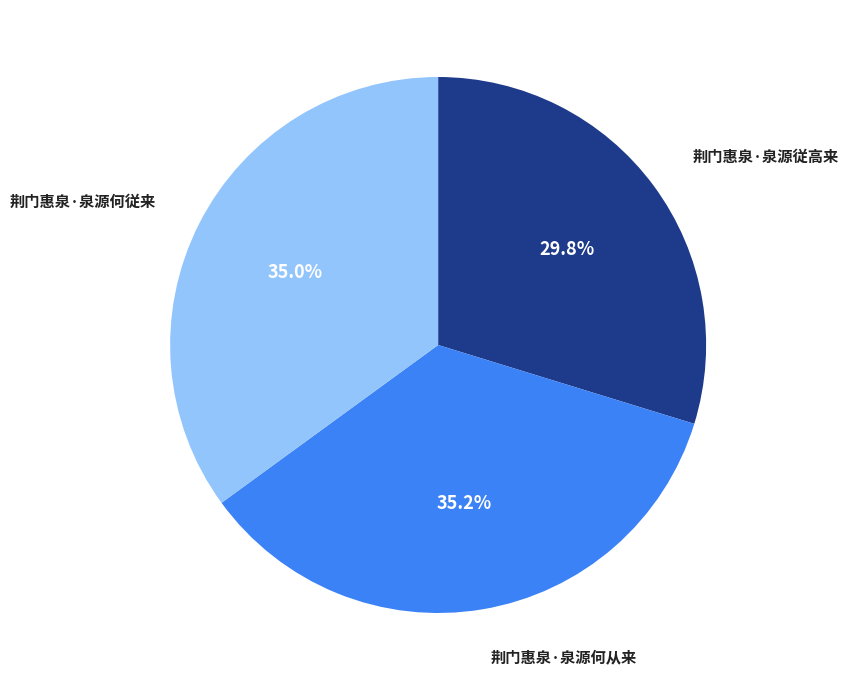

How many segments does this pie chart have?

3